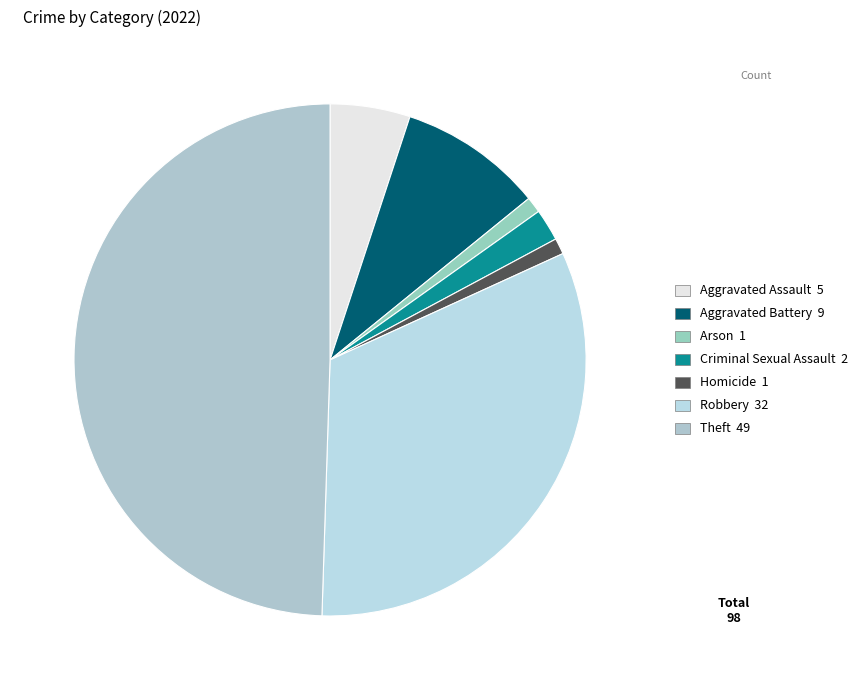

Is it true that Aggravated Battery is 9% of the pie?

True